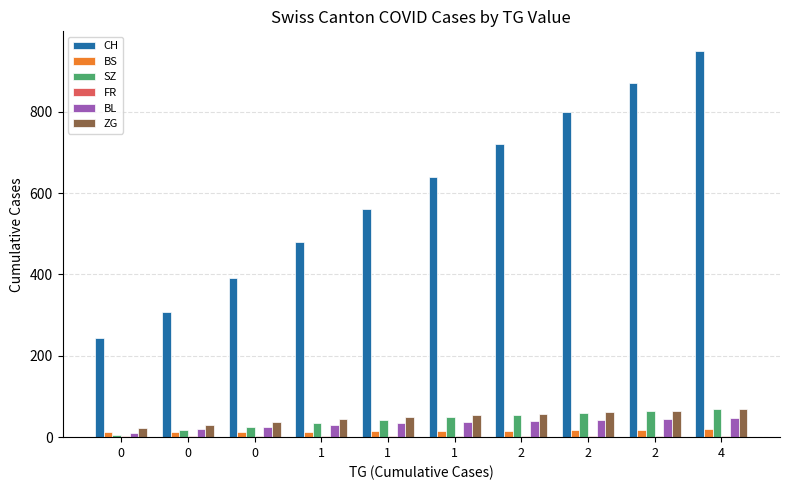

The CH series shows 340 at 0. True or false?

False